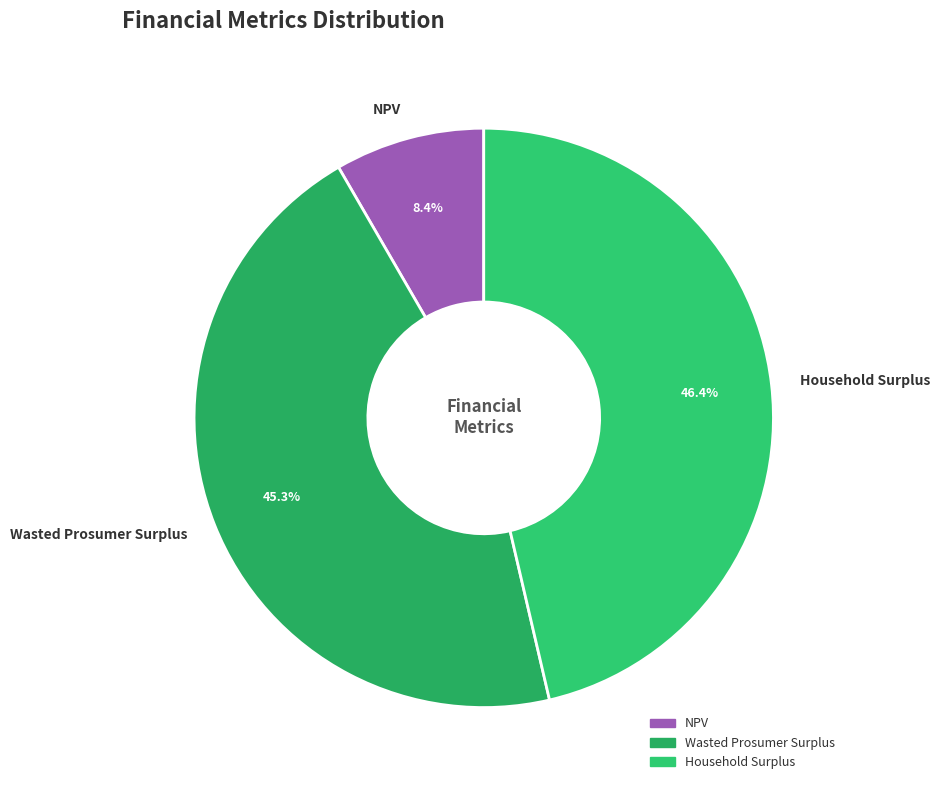

Between NPV and Wasted Prosumer Surplus, which is larger?

Wasted Prosumer Surplus